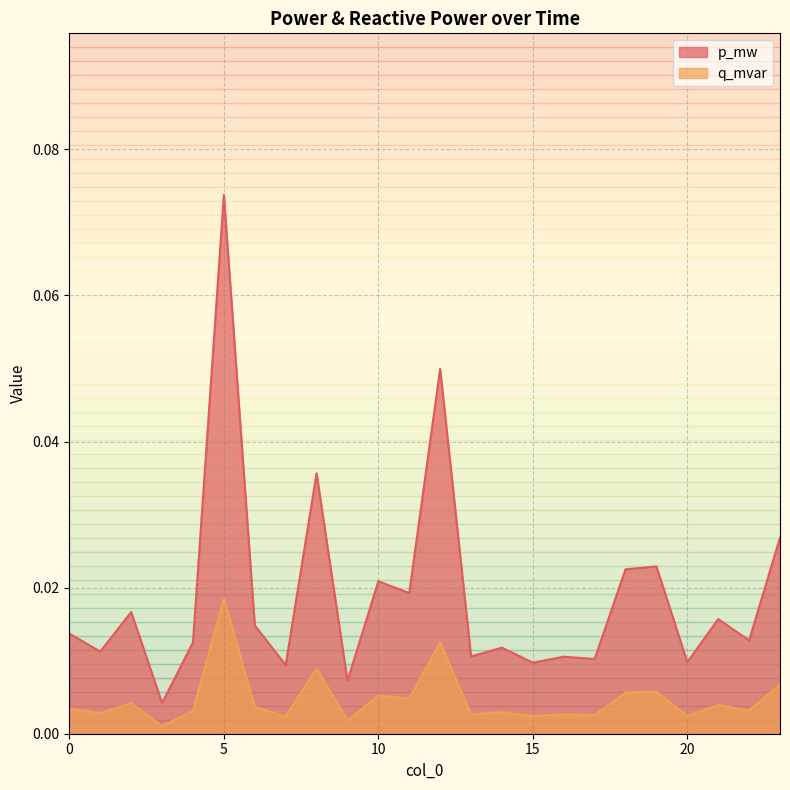

At which label is q_mvar closest to 0?

3